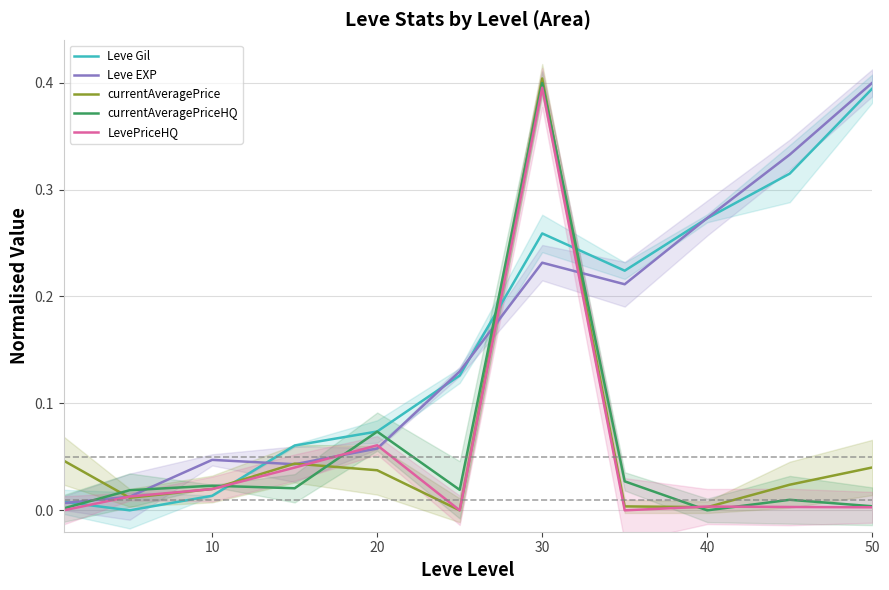

True or false: Leve EXP has a value of 0.4 at 40.

False